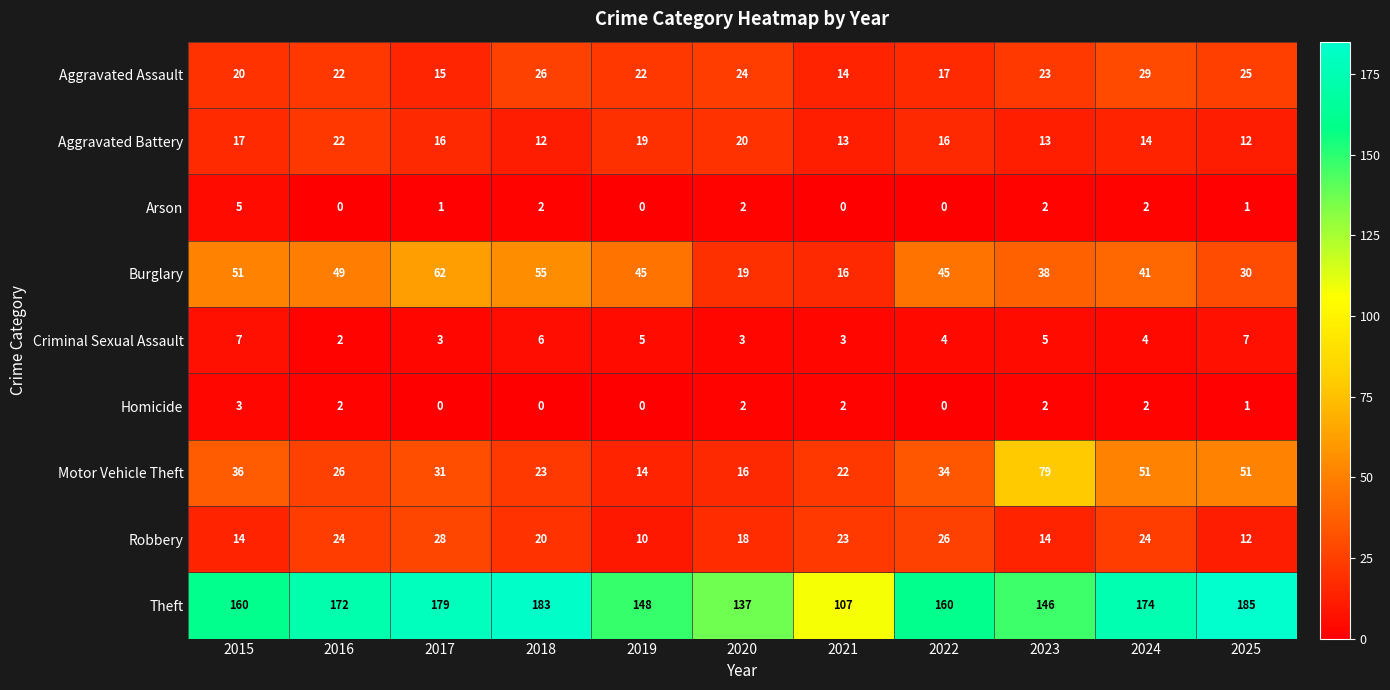

What is the average value of the Criminal Sexual Assault series?

4